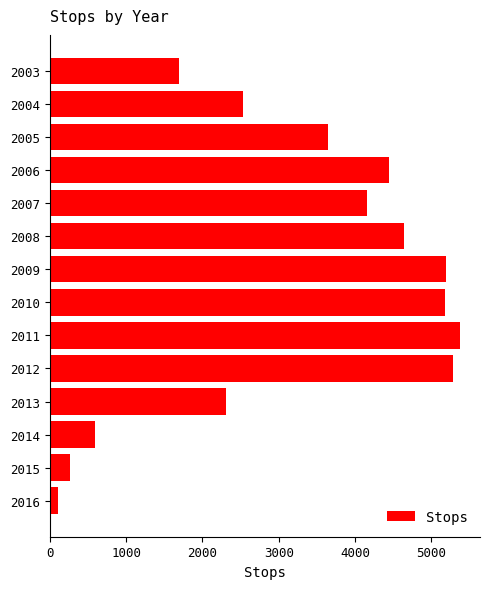

At which category does the chart reach its minimum across all series?

2016